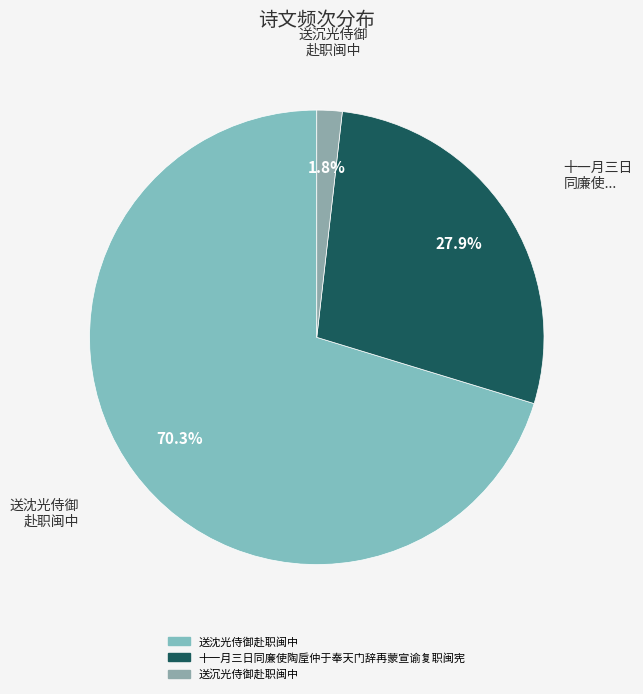

True or false: 十一月三日同廉使陶垕仲于奉天门辞再蒙宣谕复职闽宪 accounts for 28% of the total.

True